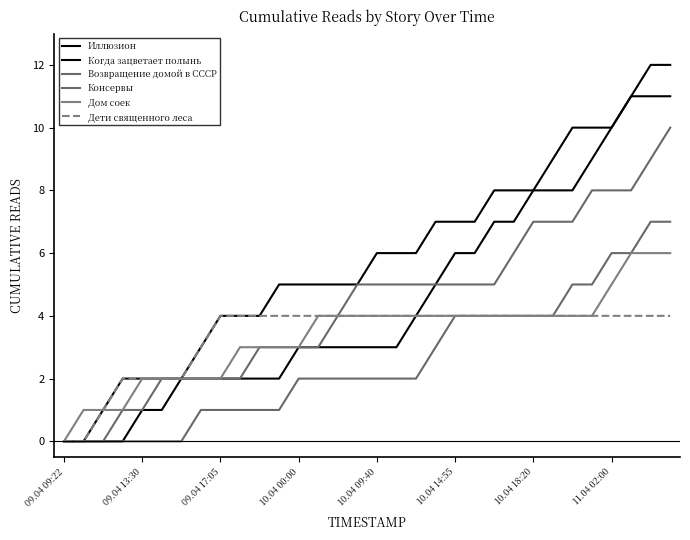

True or false: Иллюзион and Дом соек intersect in this chart.

False